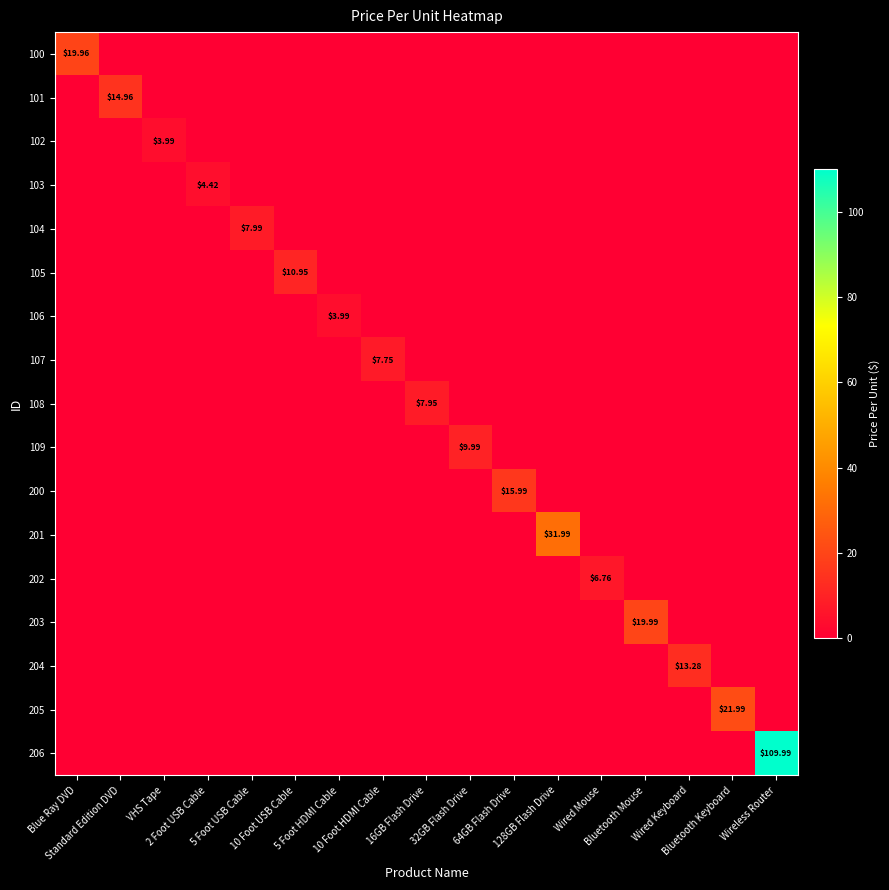

Which has a higher value, Wired Keyboard or 5 Foot HDMI Cable?

Wired Keyboard